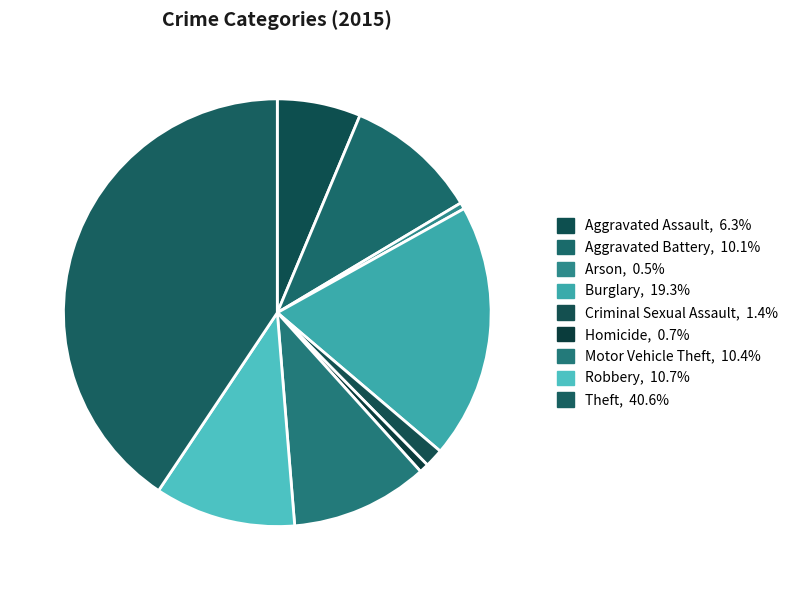

What percentage do Motor Vehicle Theft and Theft together represent?

51.0%